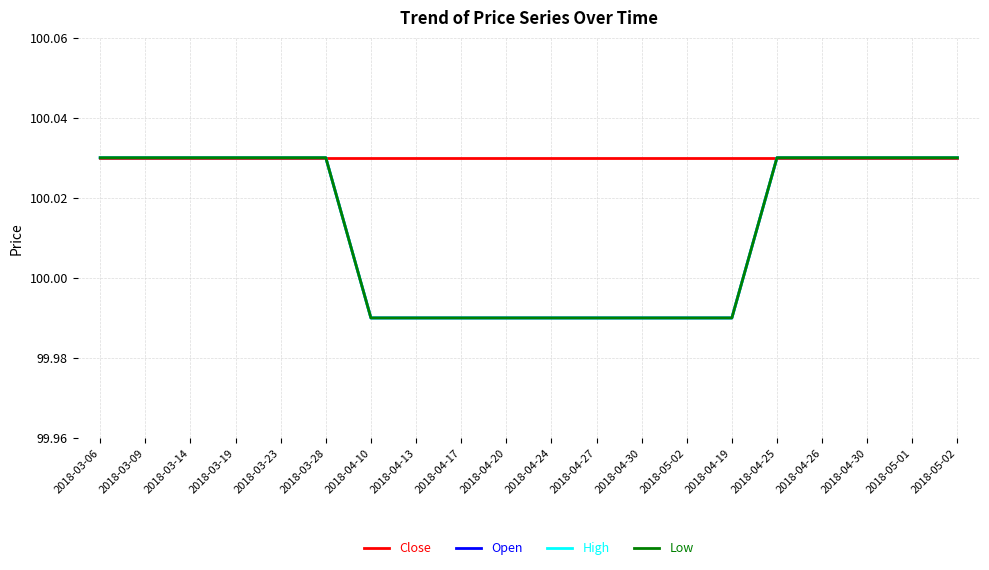

Which series has the largest range (max minus min)?

Open